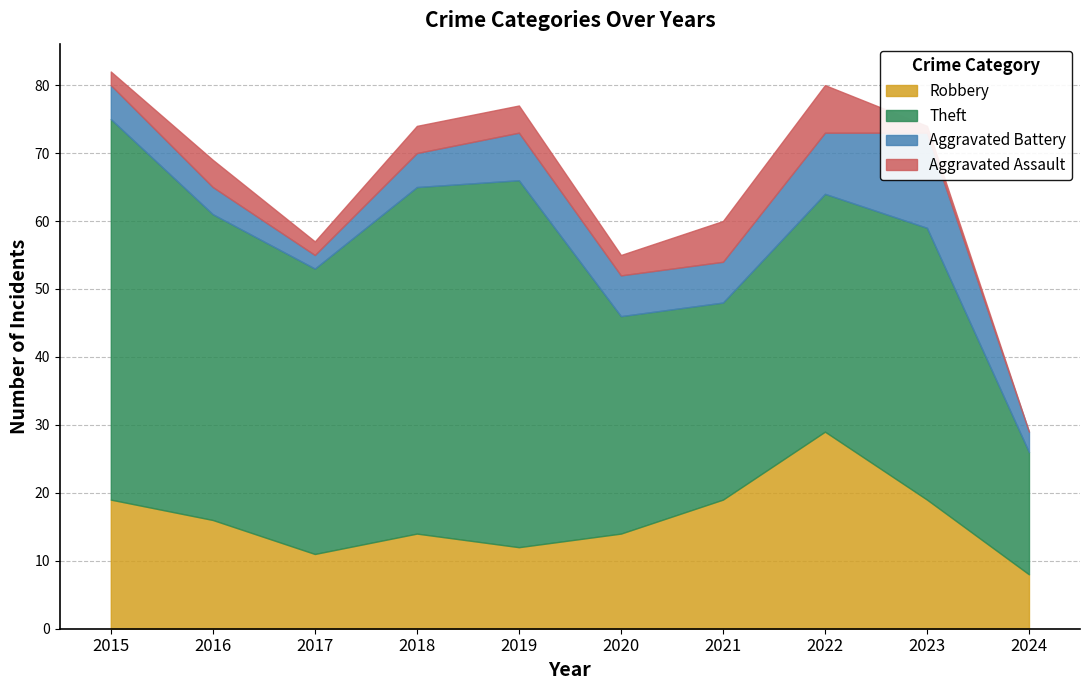

What value does the Aggravated Battery series have at 2022?

9